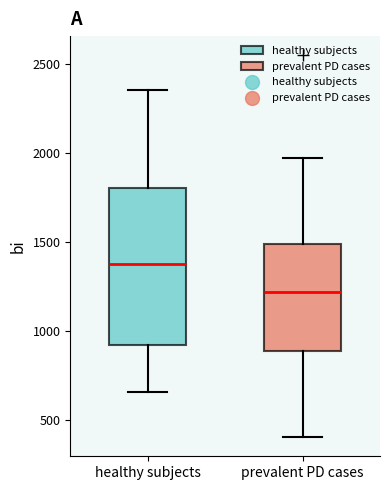

Where is the upper edge of the box for prevalent PD cases on the y-axis? The values are not printed on the chart, so give them approximately, as read against the axis.

1500